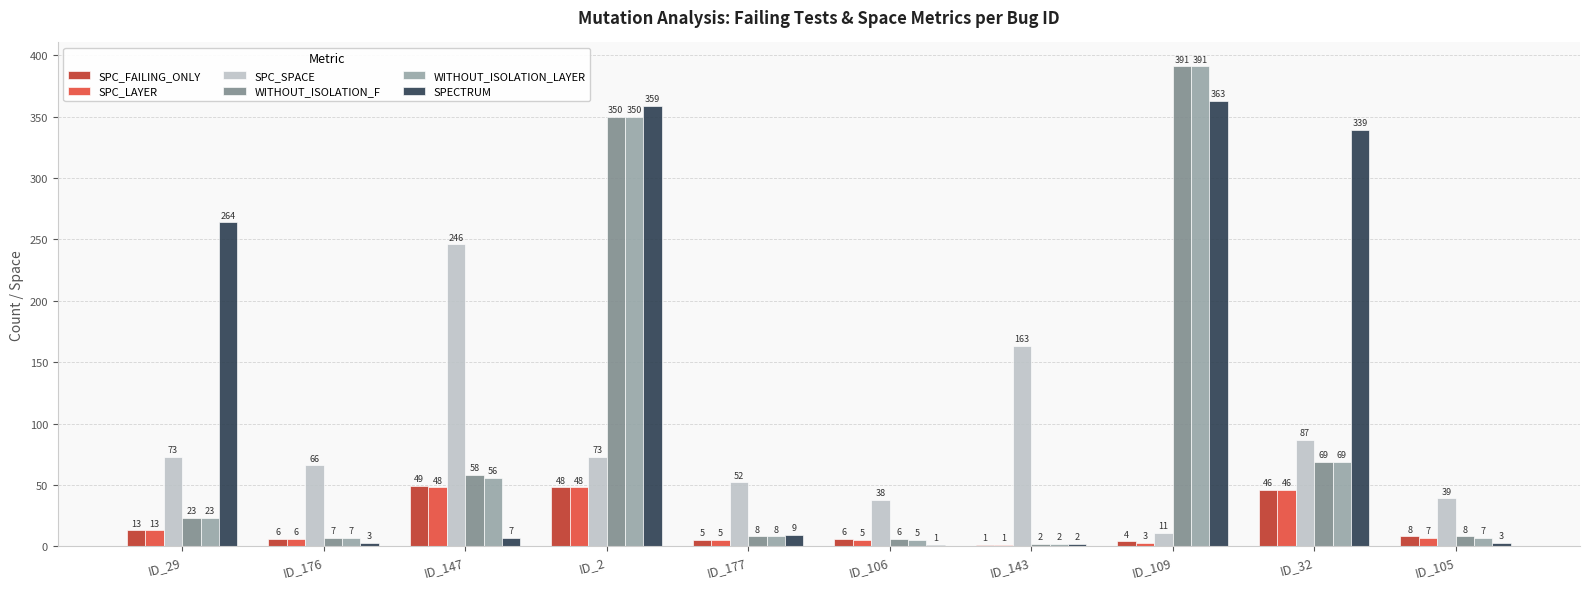

Count the number of categories in the chart.

10